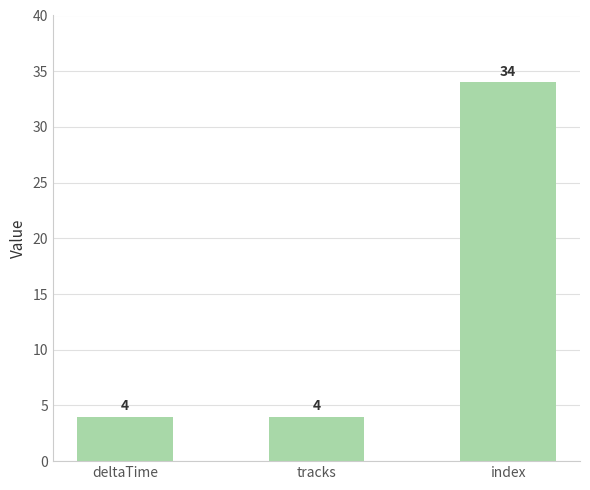

How many bars are there in total?

3